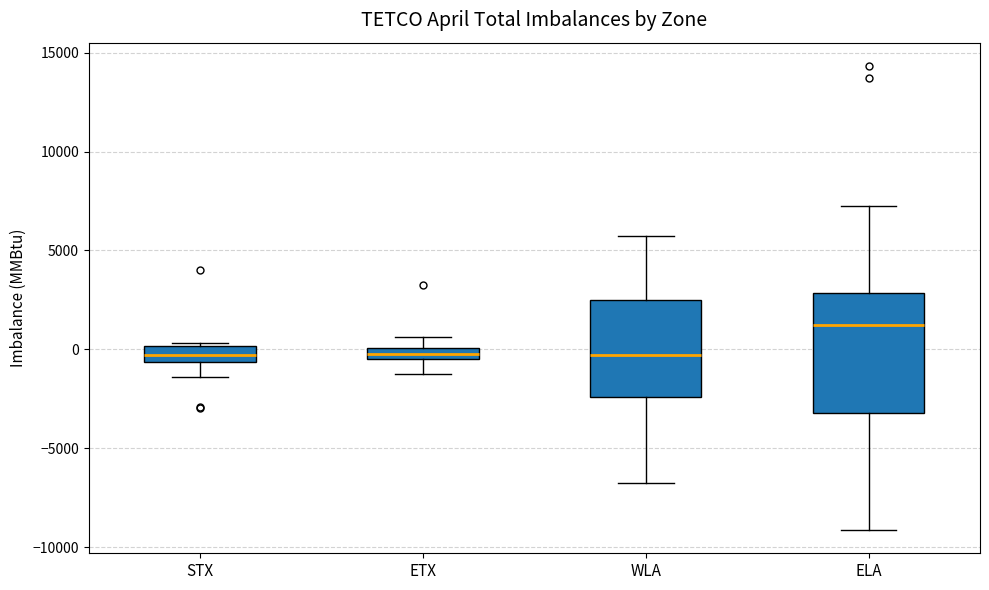

Comparing the boxes themselves (not the whiskers), which one is the tallest?

ELA